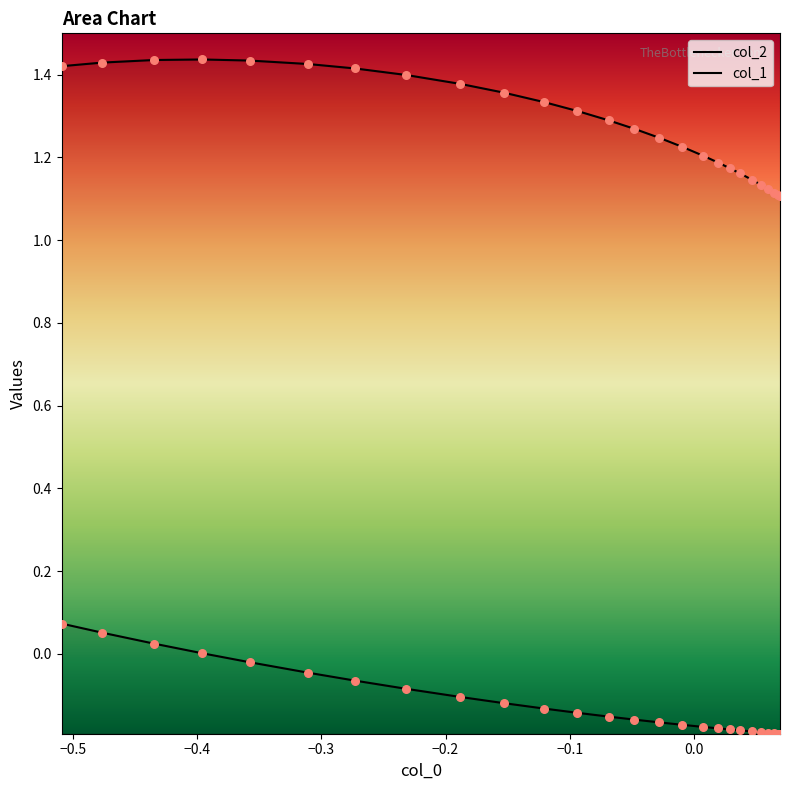

Is the value of col_1 at −0.1 greater than the value of col_2 at 25?

No